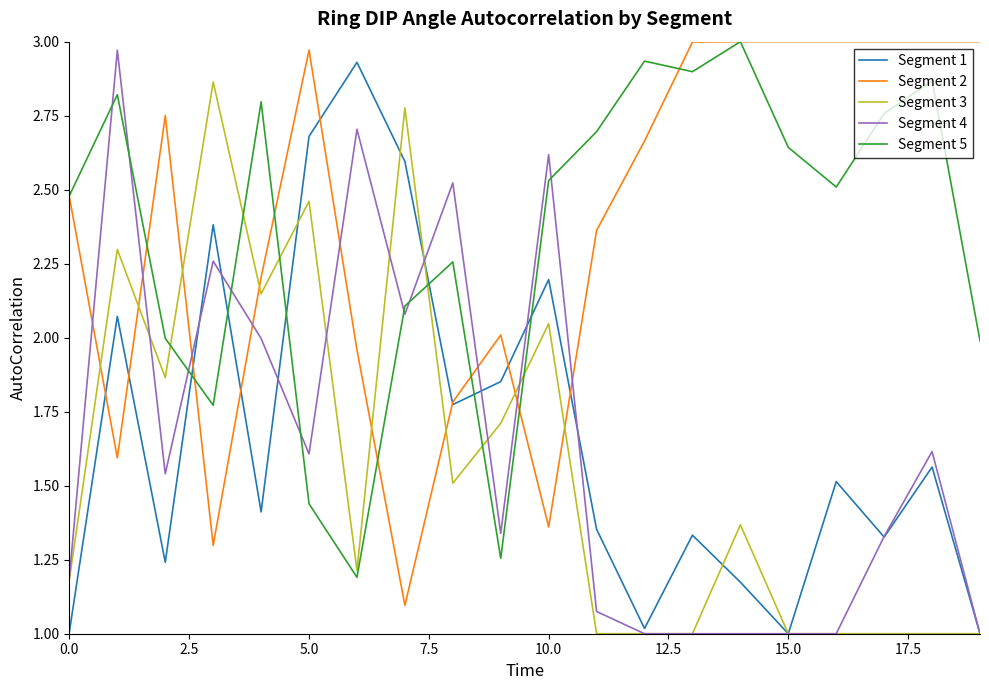

True or false: Segment 3 and Segment 5 intersect in this chart.

True